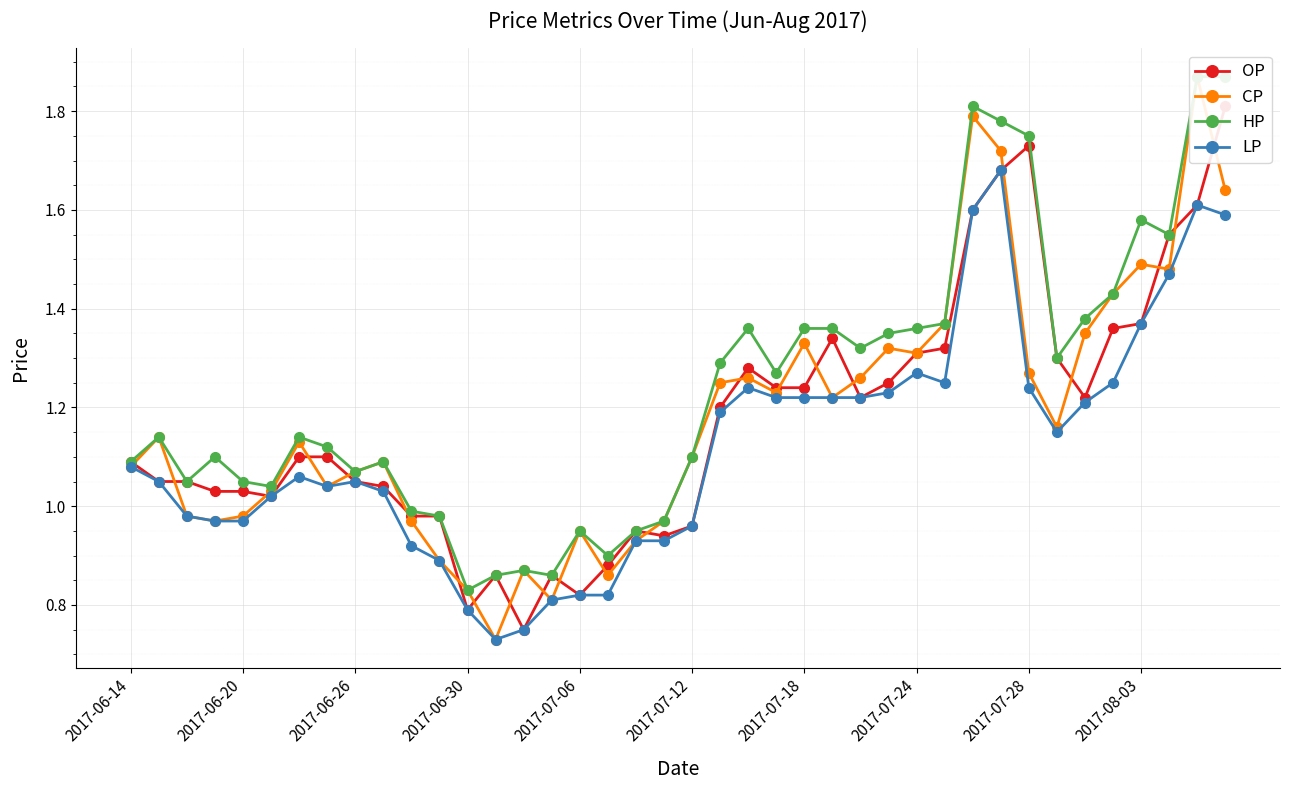

Does the chart display data point markers on the line(s)?

Yes